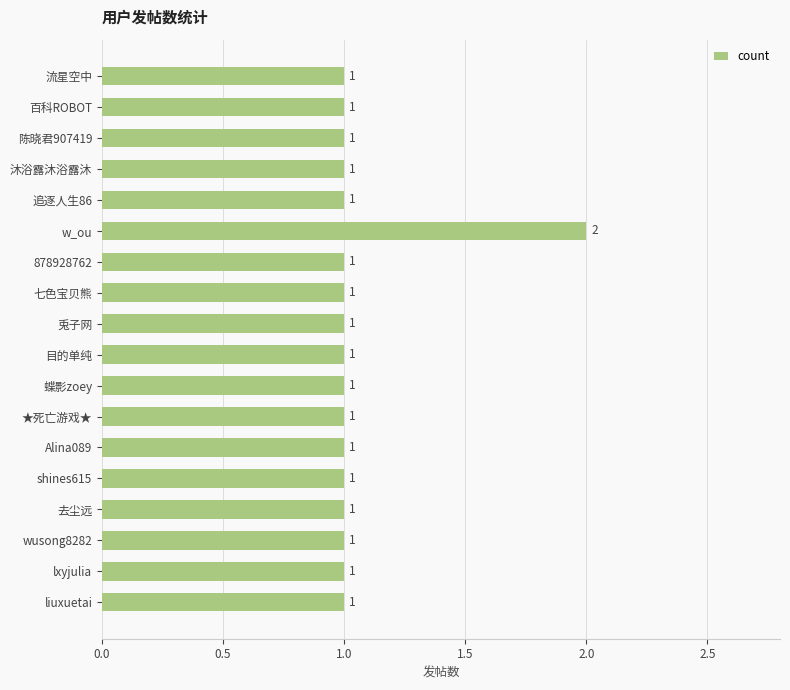

Are the bars horizontal?

Yes